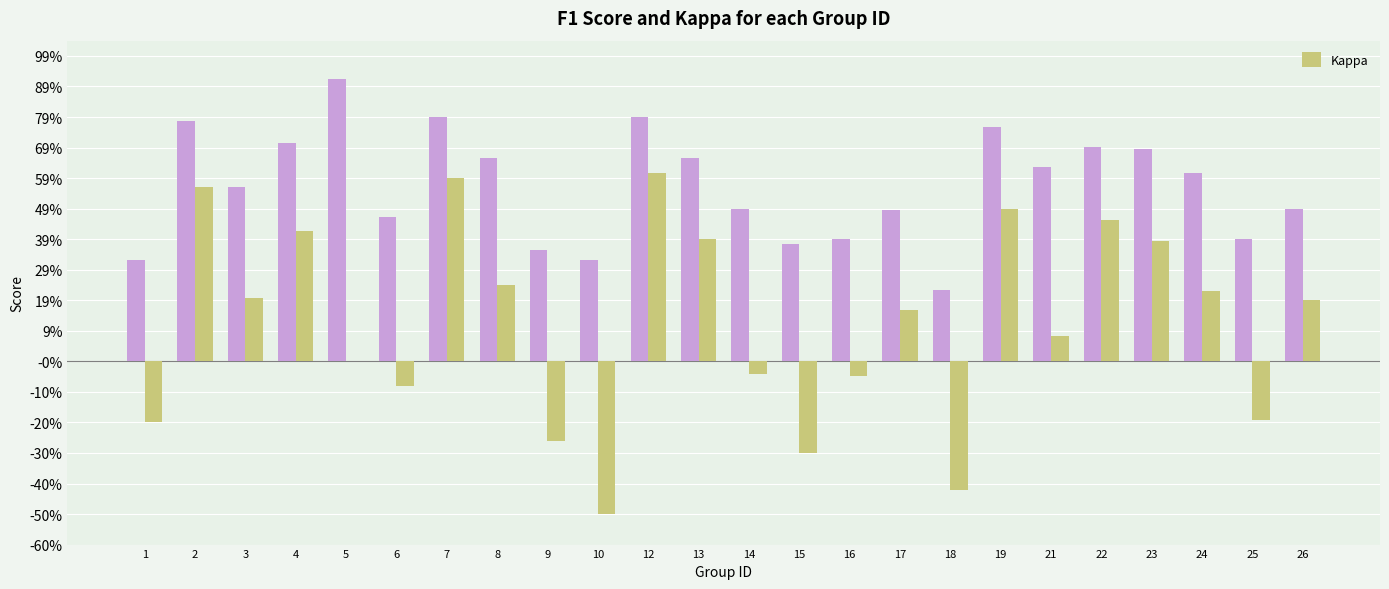

What is the total value across all series at 23?

1.1